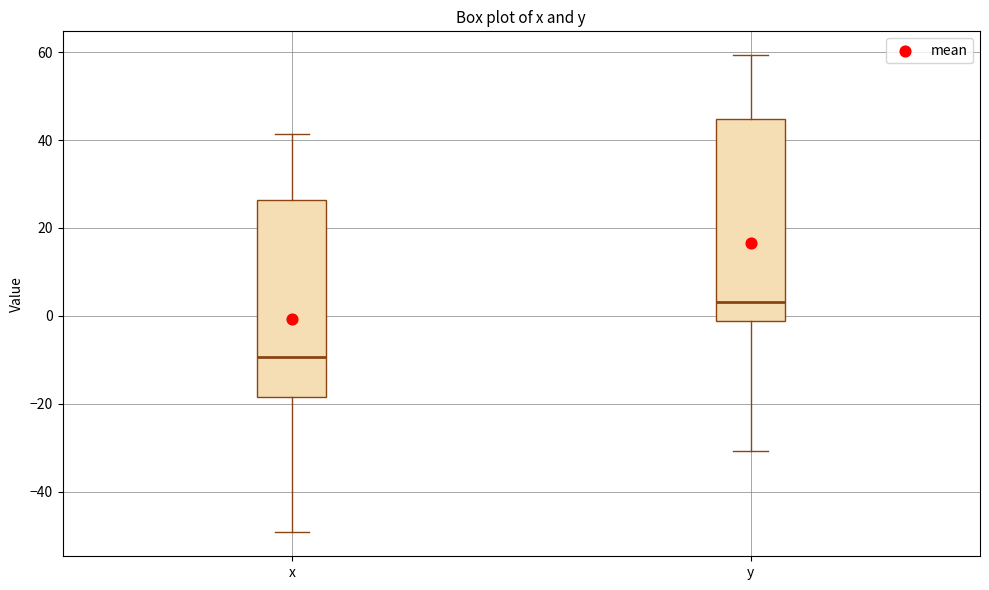

Where is the upper edge of the box for y on the y-axis? The values are not printed on the chart, so give them approximately, as read against the axis.

44